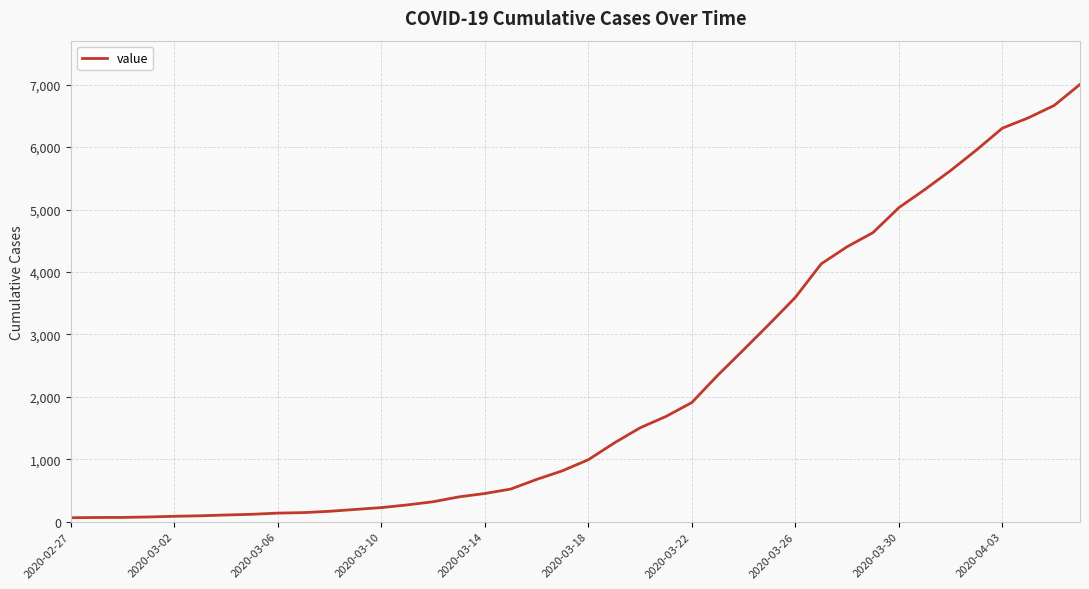

True or false: the data has more than 1 interior local peaks.

False